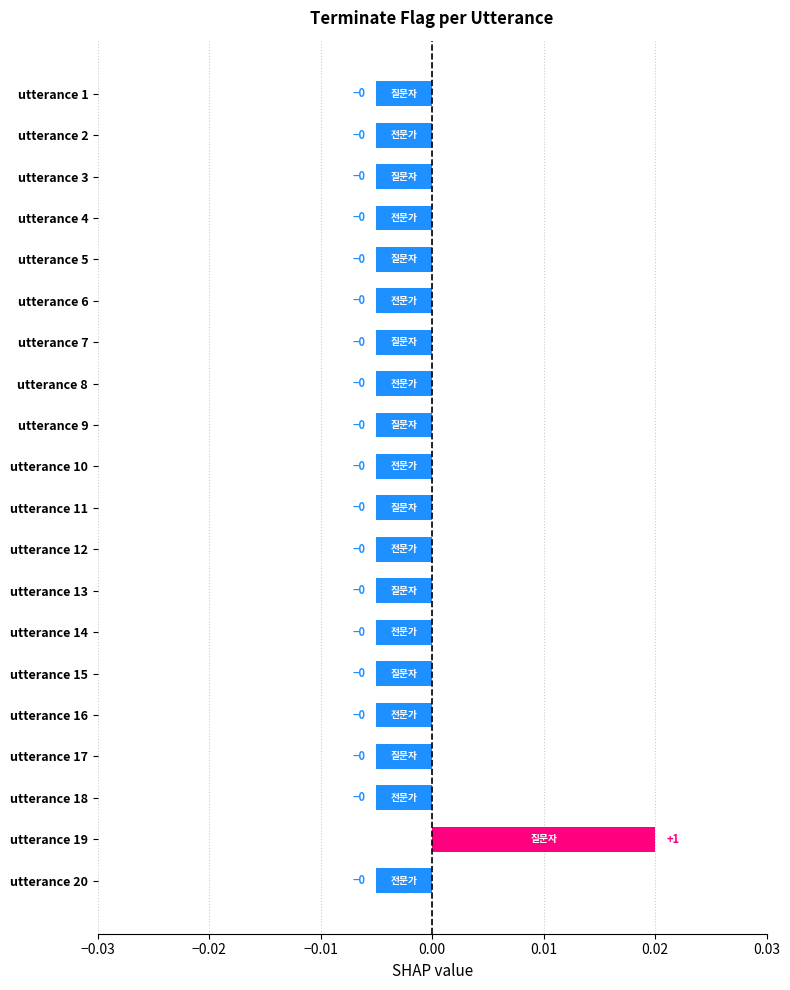

True or false: the data shows -0.0 at utterance 4.

True